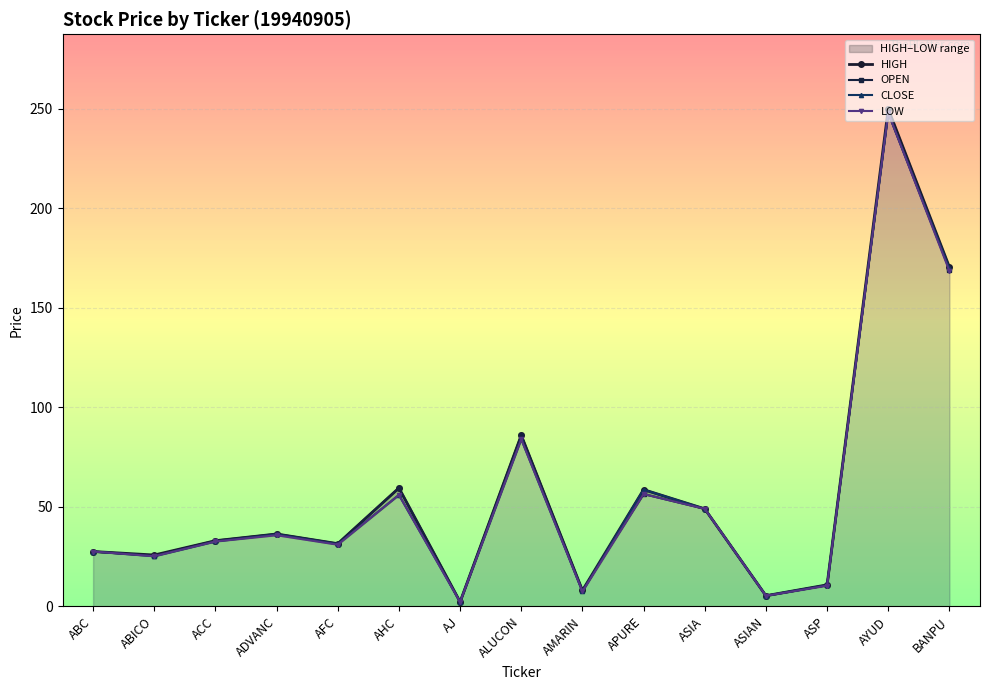

What position from the right is APURE?

6